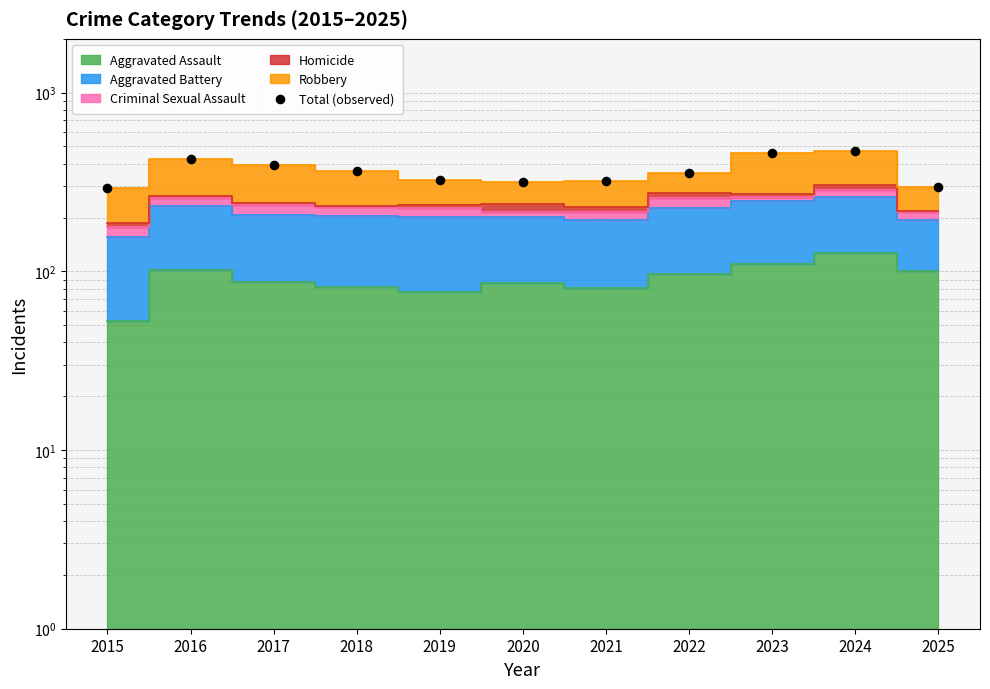

What is the change in value from 2015 to 2018?

+74